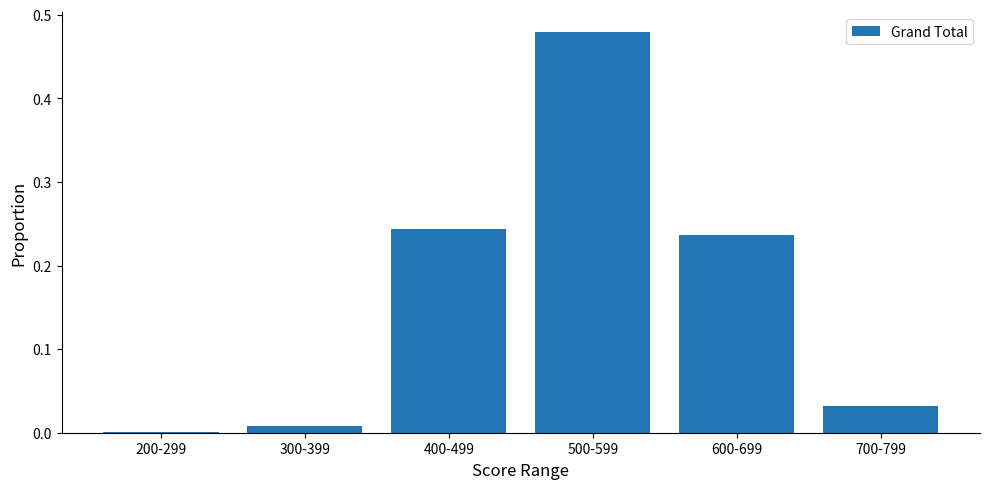

What is the sum of all values?

1.0